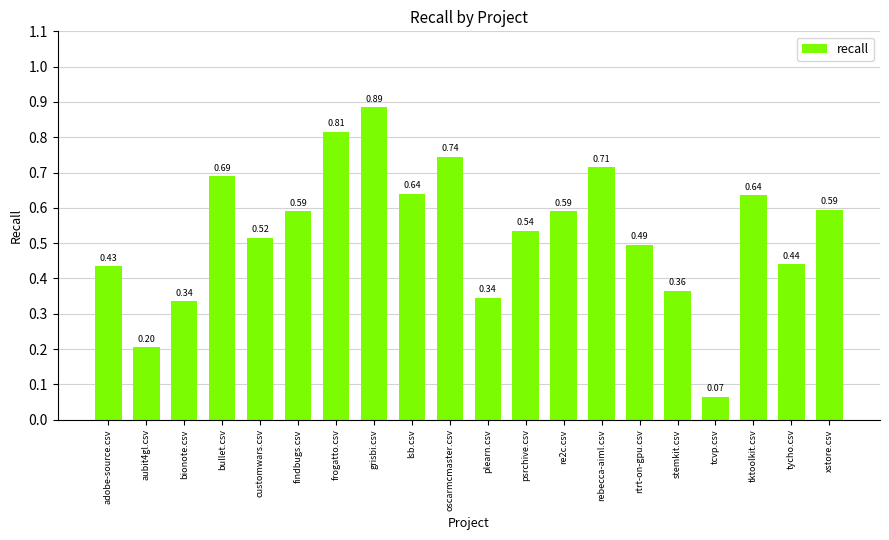

What is the sum of all values?

10.6